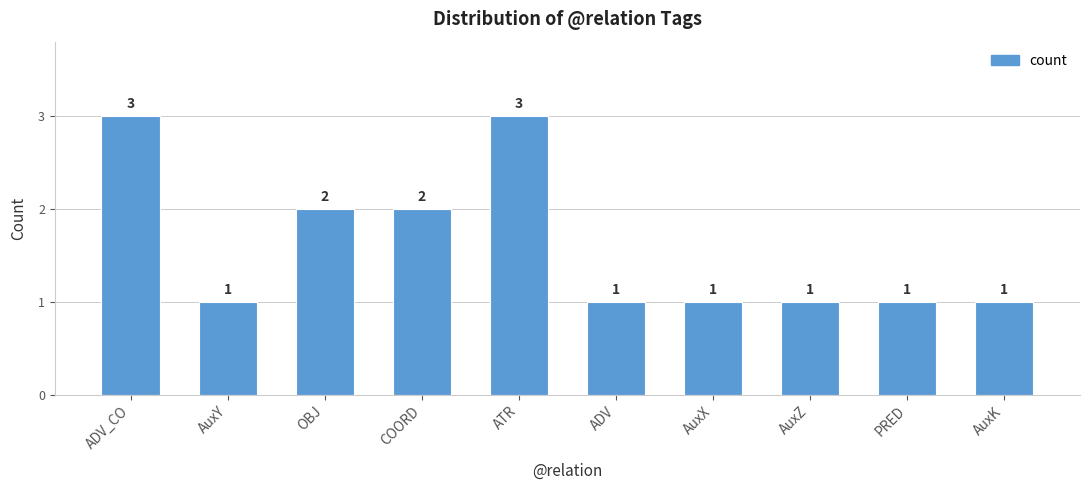

What is the approximate value at OBJ?

2